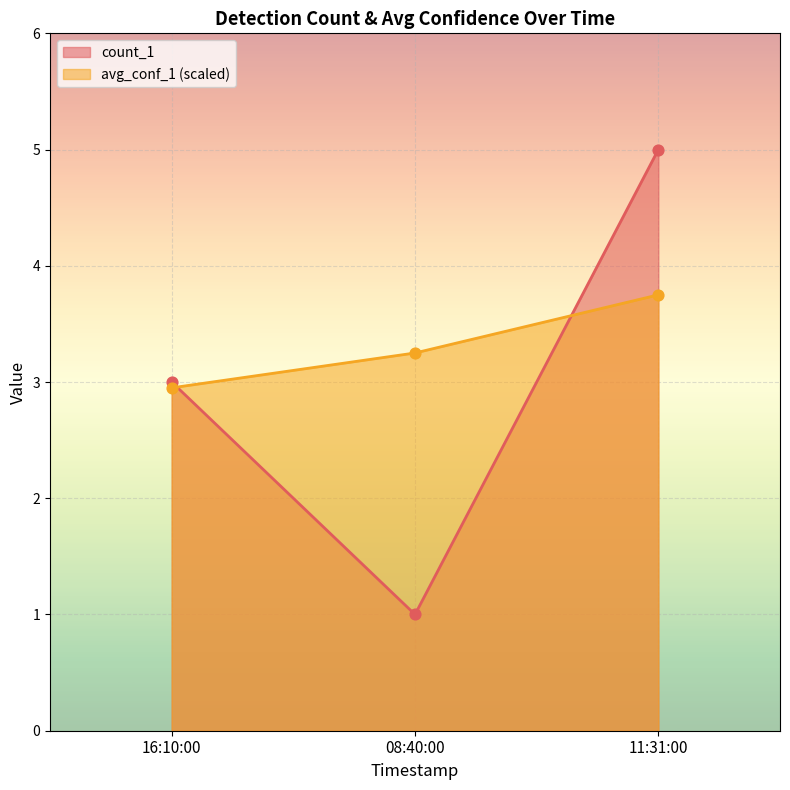

Between 16:10:00 and 08:40:00, which series saw the biggest shift?

count_1